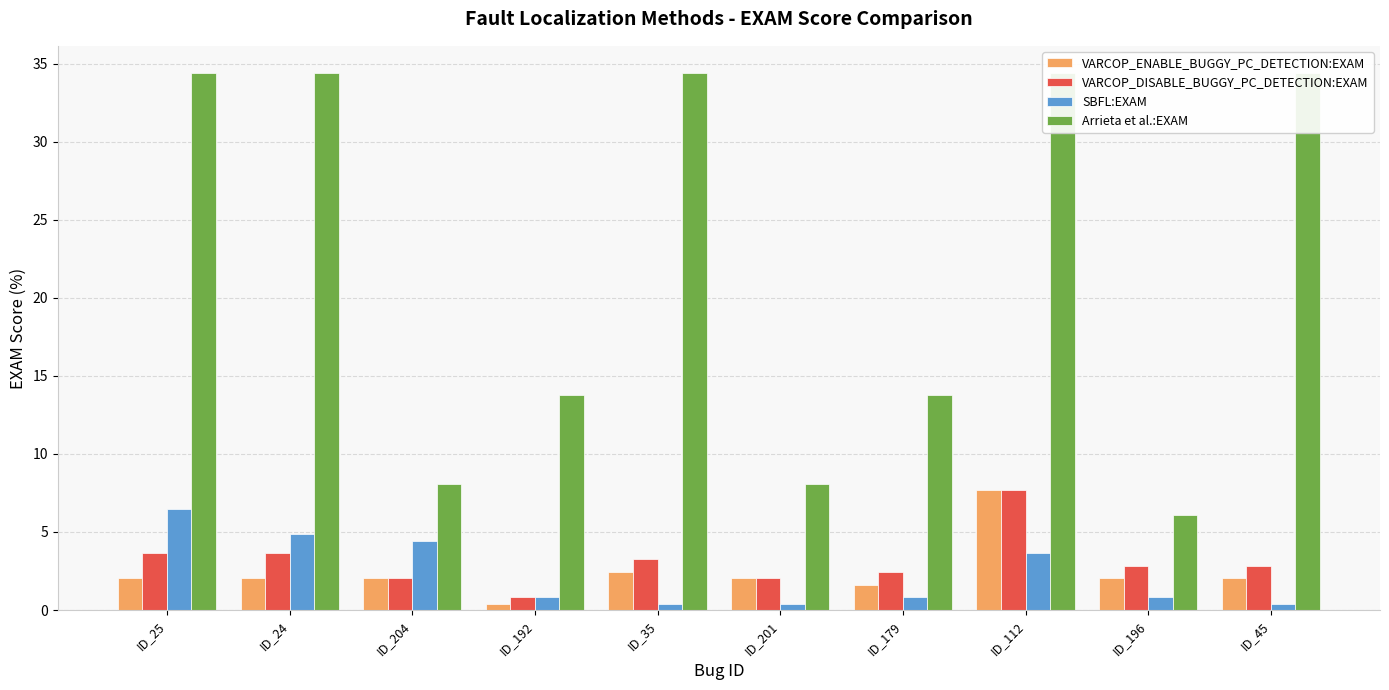

Reading right to left, transcribe all the data shown in this chart.

VARCOP_ENABLE_BUGGY_PC_DETECTION:EXAM: ID_45=2.0	ID_196=2.0	ID_112=7.7	ID_179=1.6	ID_201=2.0	ID_35=2.4	ID_192=0.4	ID_204=2.0	ID_24=2.0	ID_25=2.0
VARCOP_DISABLE_BUGGY_PC_DETECTION:EXAM: ID_45=2.8	ID_196=2.8	ID_112=7.7	ID_179=2.4	ID_201=2.0	ID_35=3.2	ID_192=0.8	ID_204=2.0	ID_24=3.6	ID_25=3.6
SBFL:EXAM: ID_45=0.4	ID_196=0.8	ID_112=3.6	ID_179=0.8	ID_201=0.4	ID_35=0.4	ID_192=0.8	ID_204=4.5	ID_24=4.9	ID_25=6.5
Arrieta et al.:EXAM: ID_45=34.4	ID_196=6.1	ID_112=34.4	ID_179=13.8	ID_201=8.1	ID_35=34.4	ID_192=13.8	ID_204=8.1	ID_24=34.4	ID_25=34.4